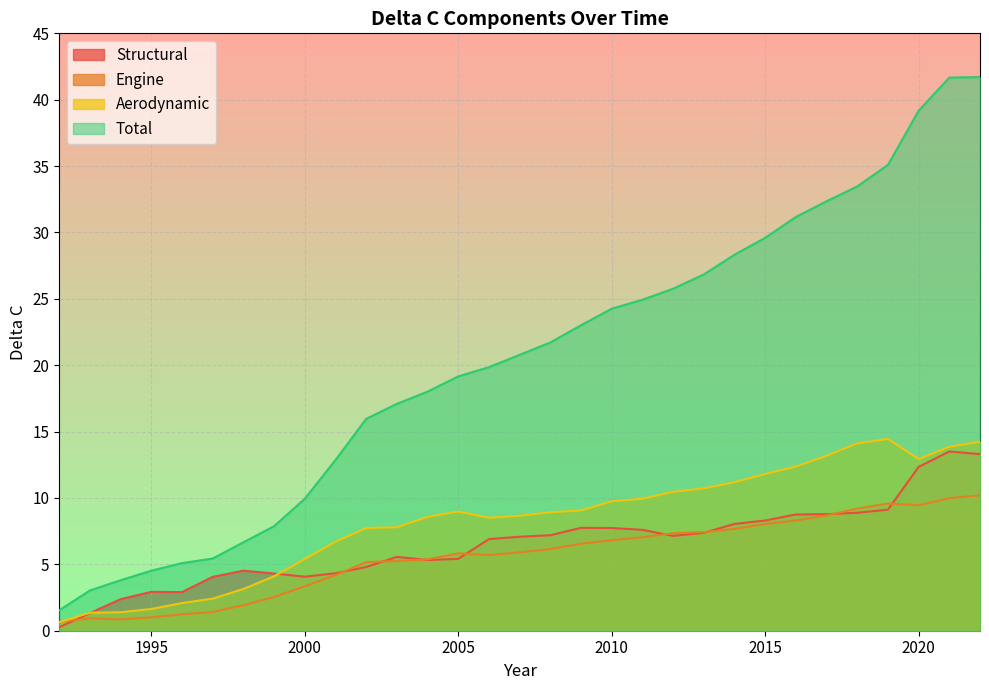

How many data points in deltaC_Engine are less than 5?

10